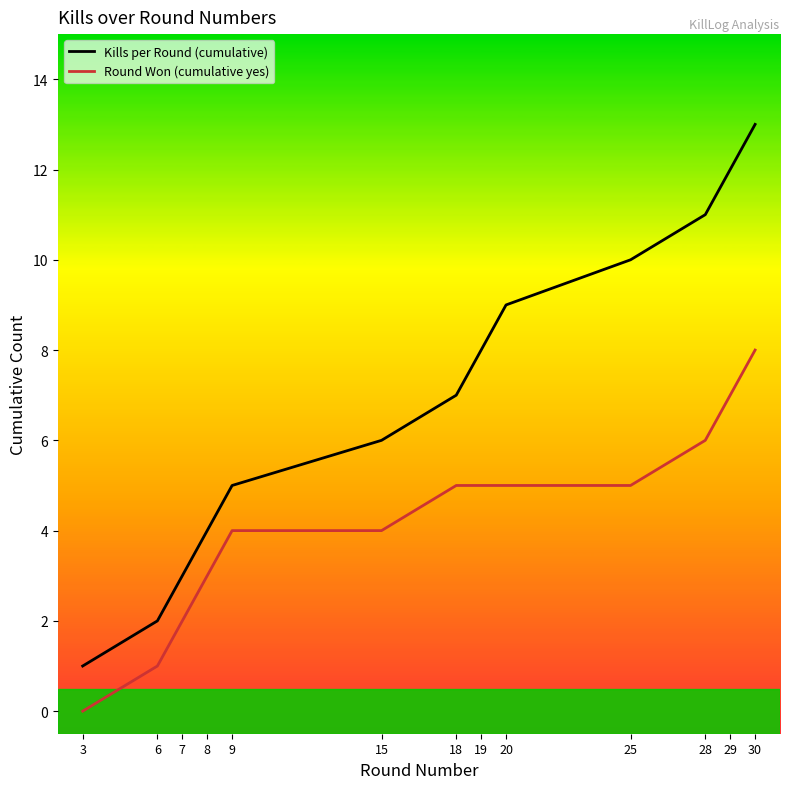

Where is Round Won (cumulative yes) nearest to the value 4?

9